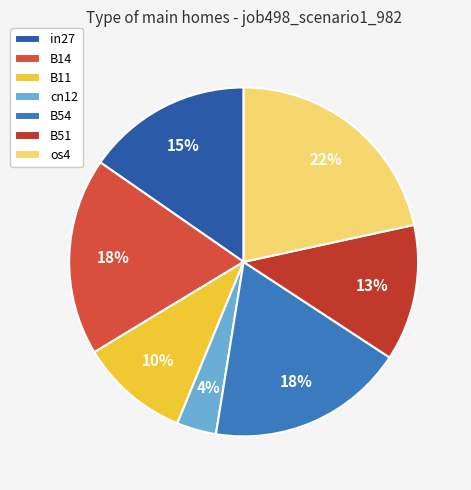

True or false: os4 accounts for 22% of the total.

True